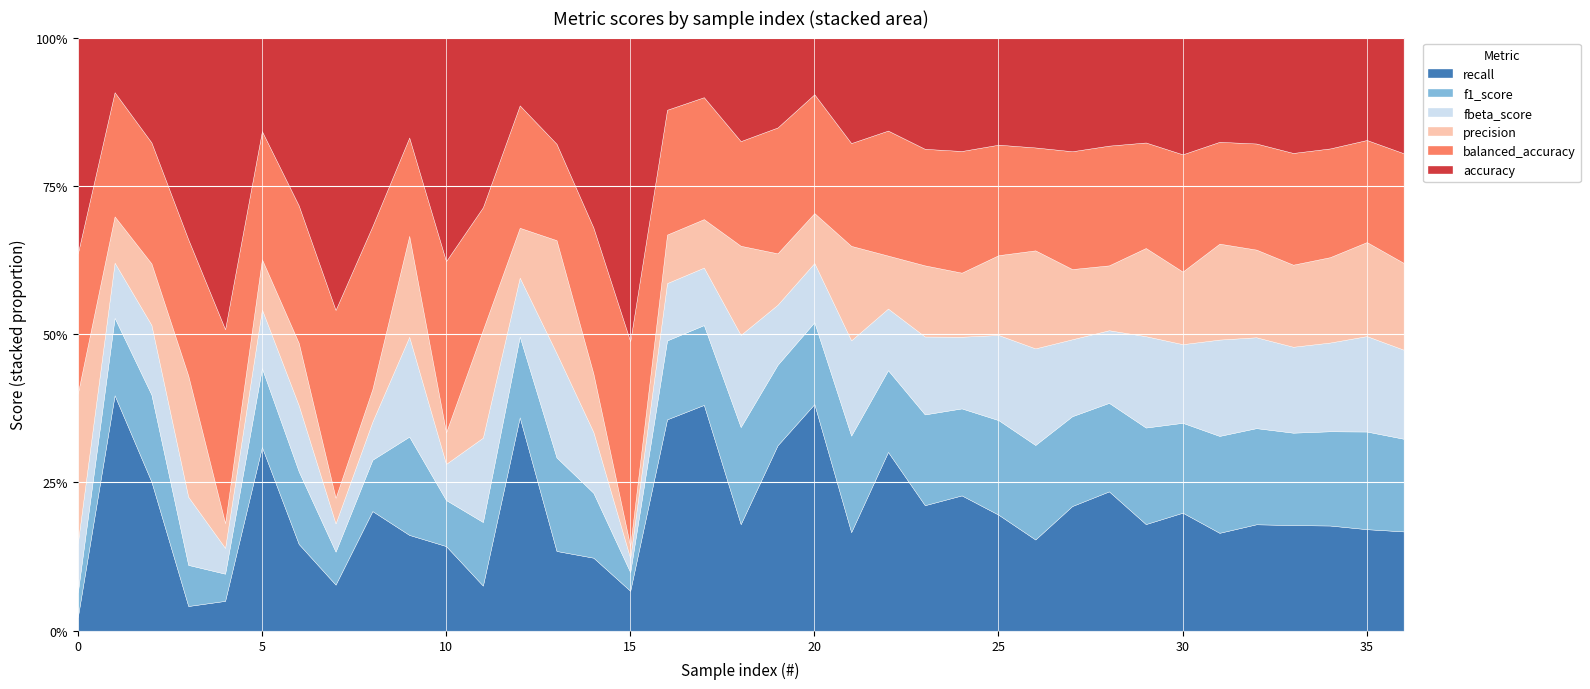

What is the sum of all balanced_accuracy values?

25.1